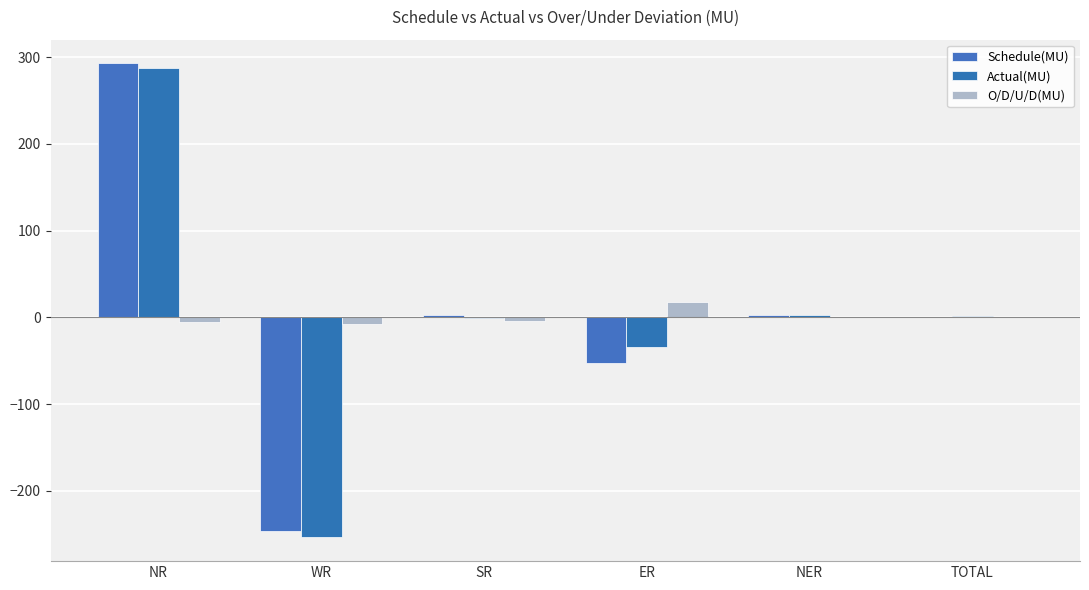

Rank the series at WR from lowest to highest value.

Actual(MU), Schedule(MU), O/D/U/D(MU)